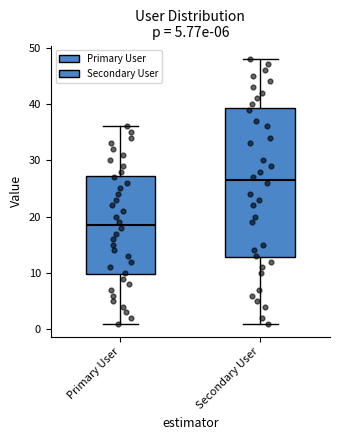

Where is the lower edge of the box for Secondary User on the y-axis? The values are not printed on the chart, so give them approximately, as read against the axis.

13